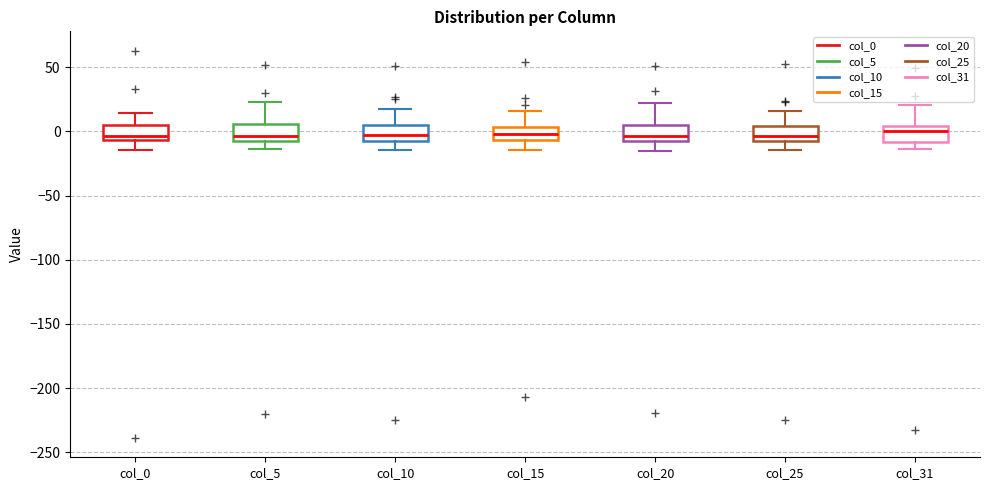

Where does the upper whisker of the box for col_20 end on the y-axis? The values are not printed on the chart, so give them approximately, as read against the axis.

20